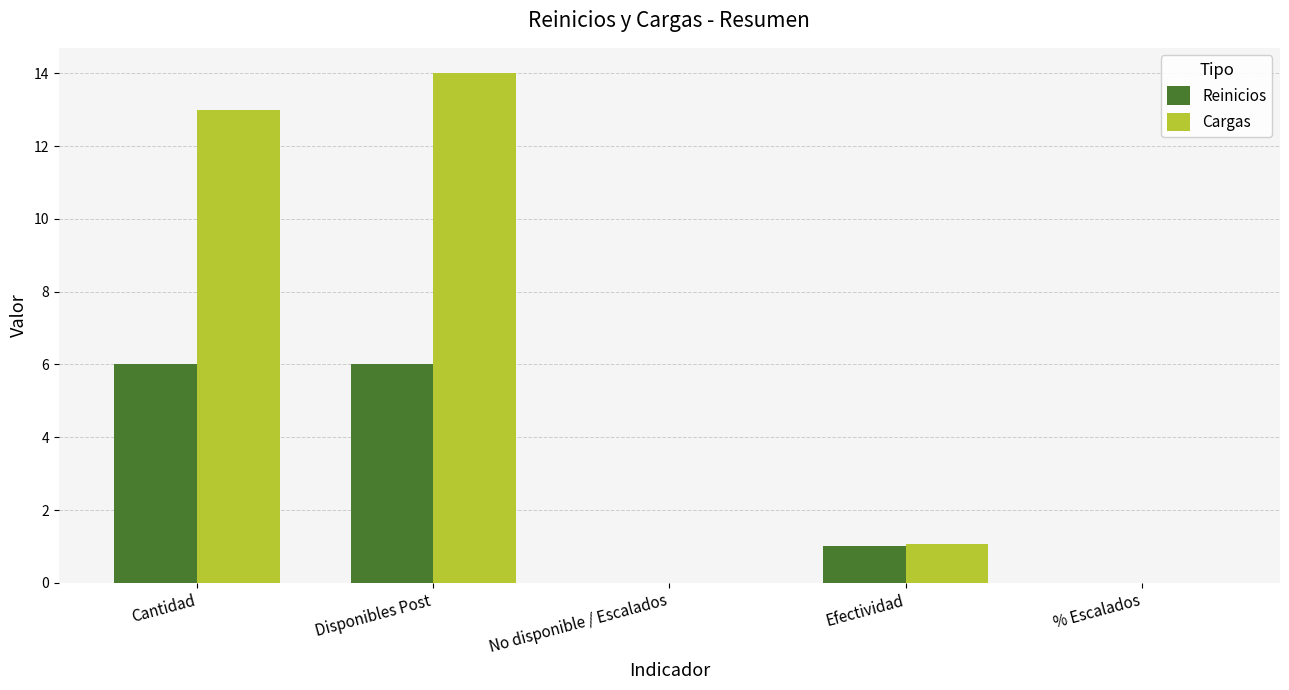

How many series are shown in this chart?

2